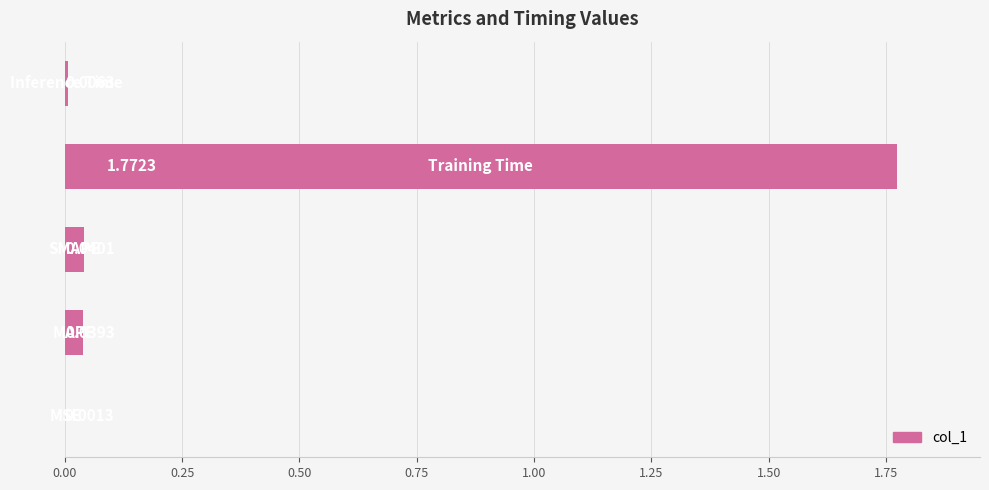

What is the sum of all values?

1.9